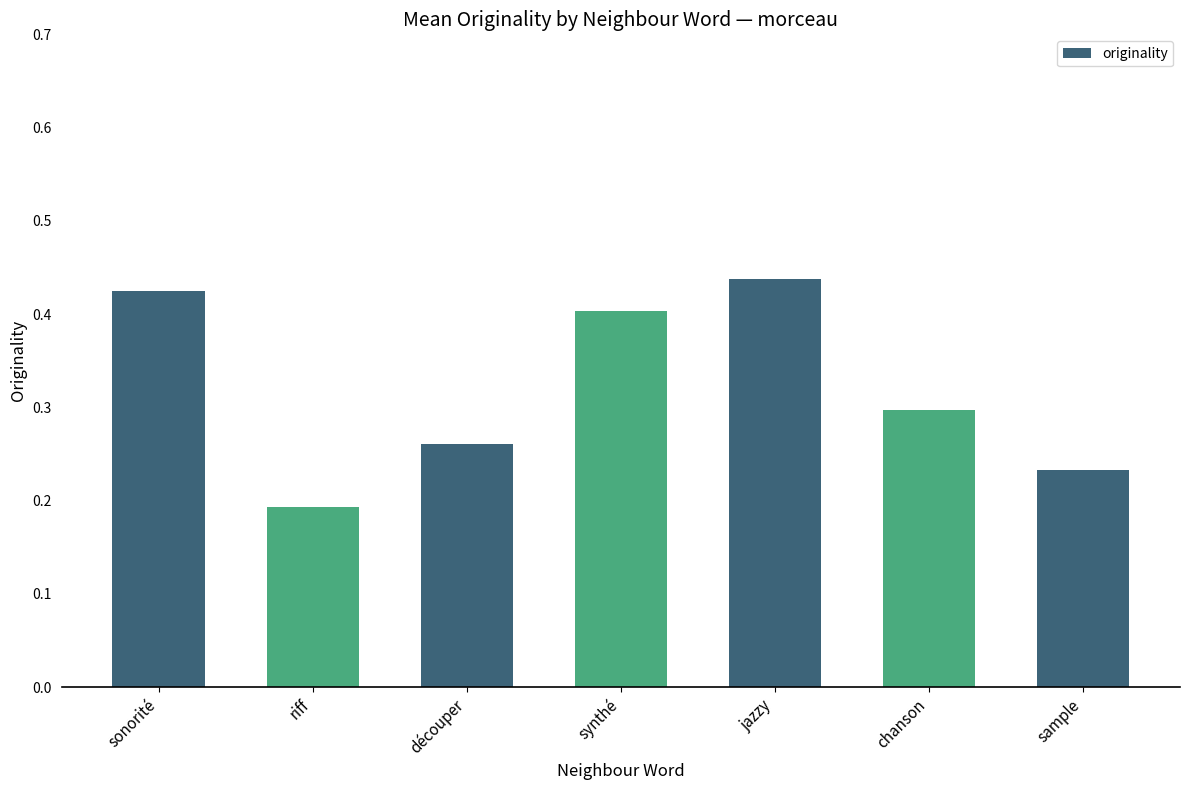

What is the sum of the values at sample and découper?

0.5